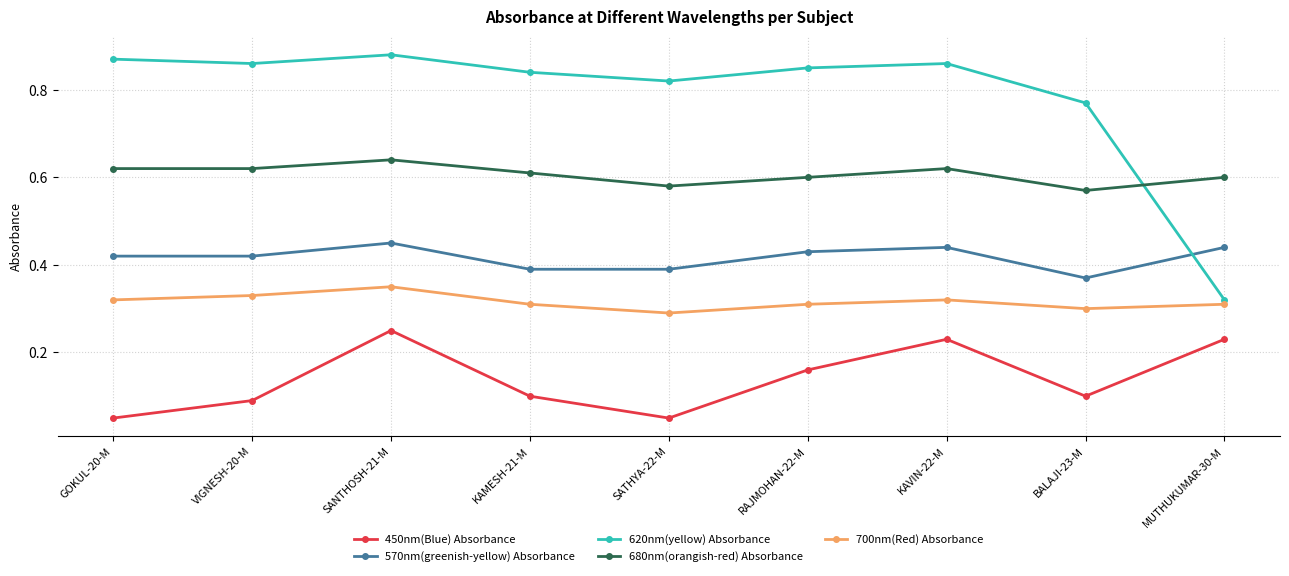

At which label does 680nm(orangish-red) Absorbance reach its peak?

SANTHOSH-21-M